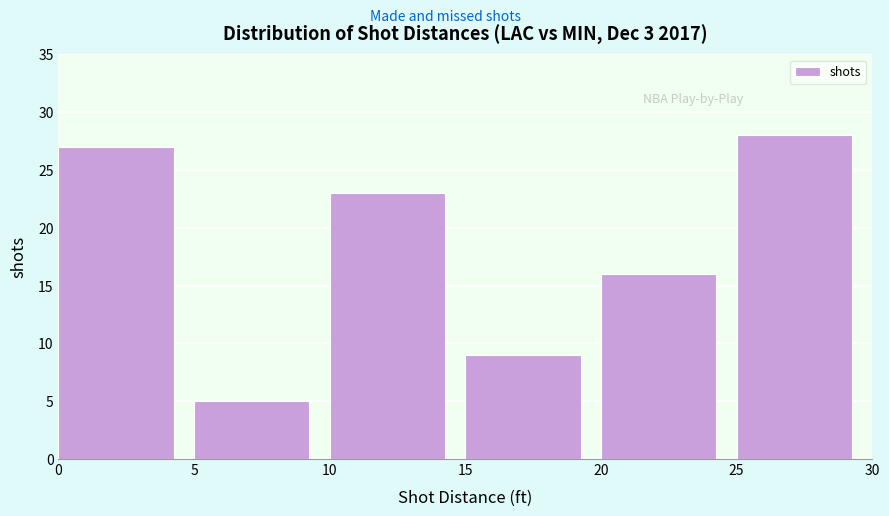

Which range on the x-axis has the tallest bar?

25 to 30